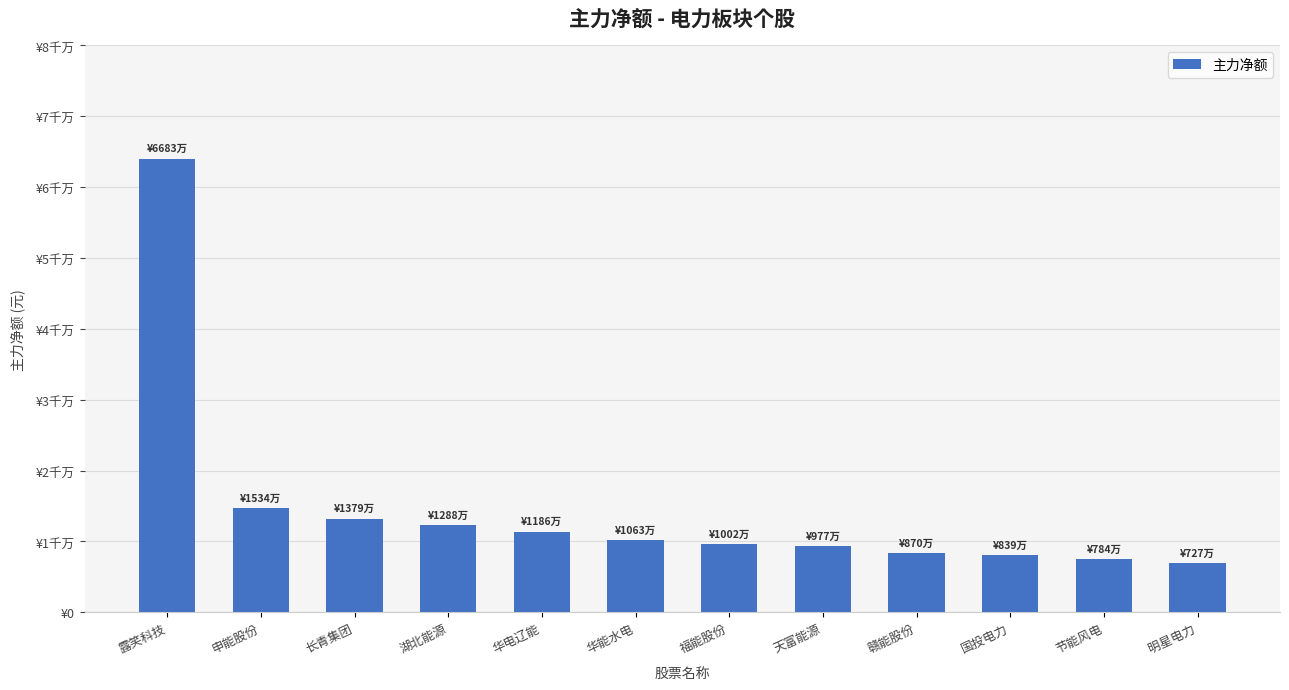

True or false: the data shows 12876310 at 湖北能源.

True